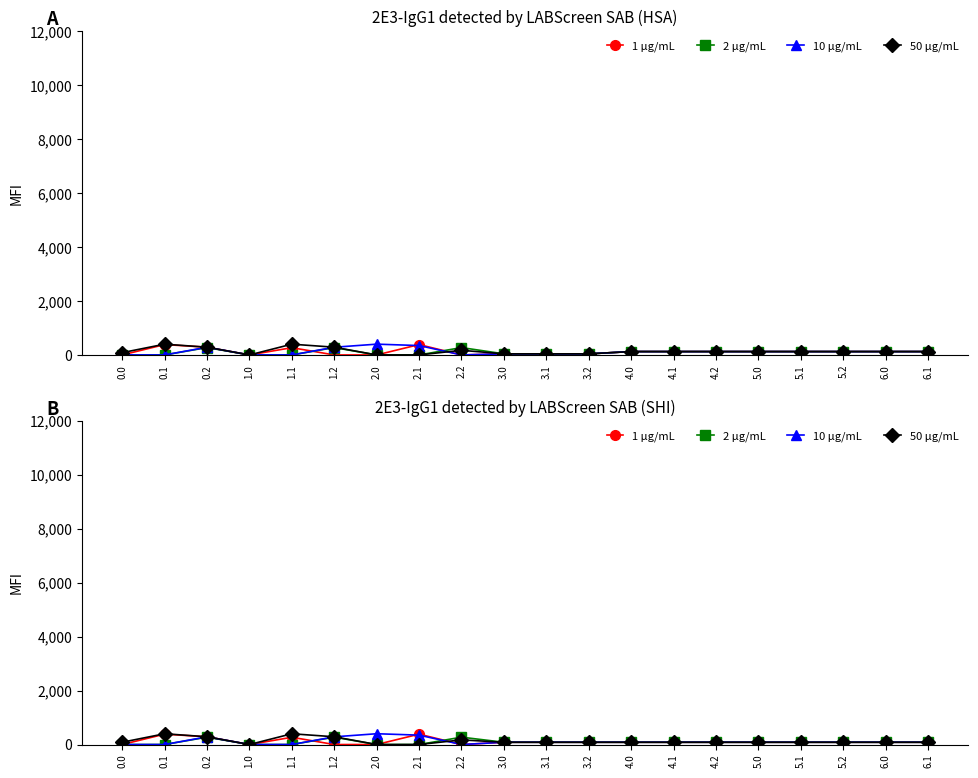

How many series are shown in this chart?

4